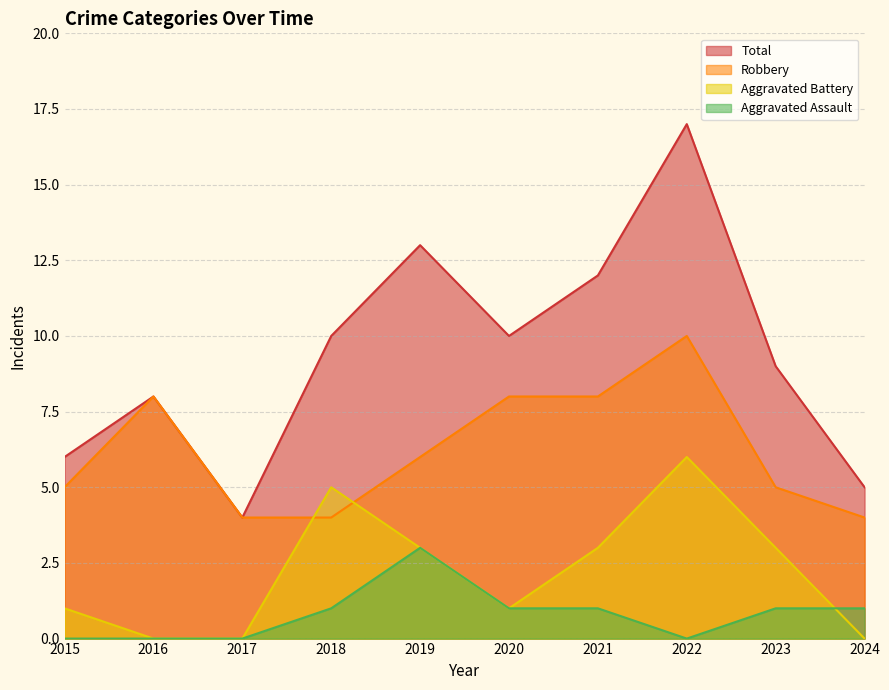

Between 2019 and 2023, which series saw the biggest shift?

Total